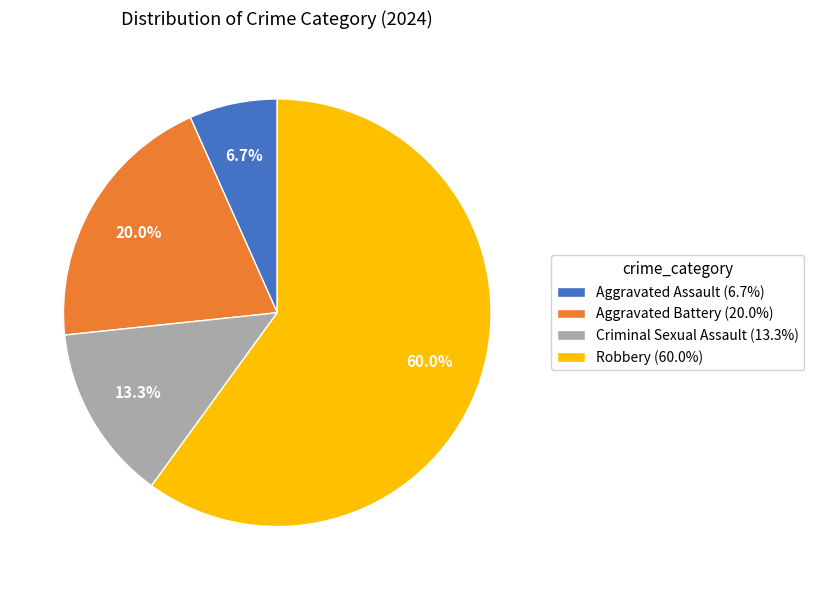

To the nearest percent, what is the average slice percentage?

25%